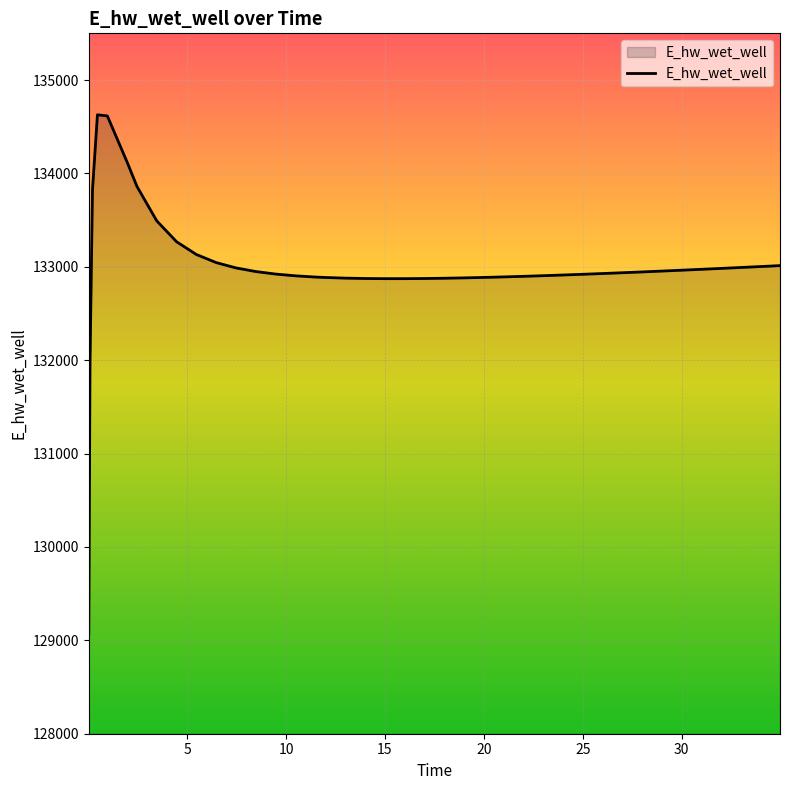

What is the minimum value shown in the chart?

129070.3